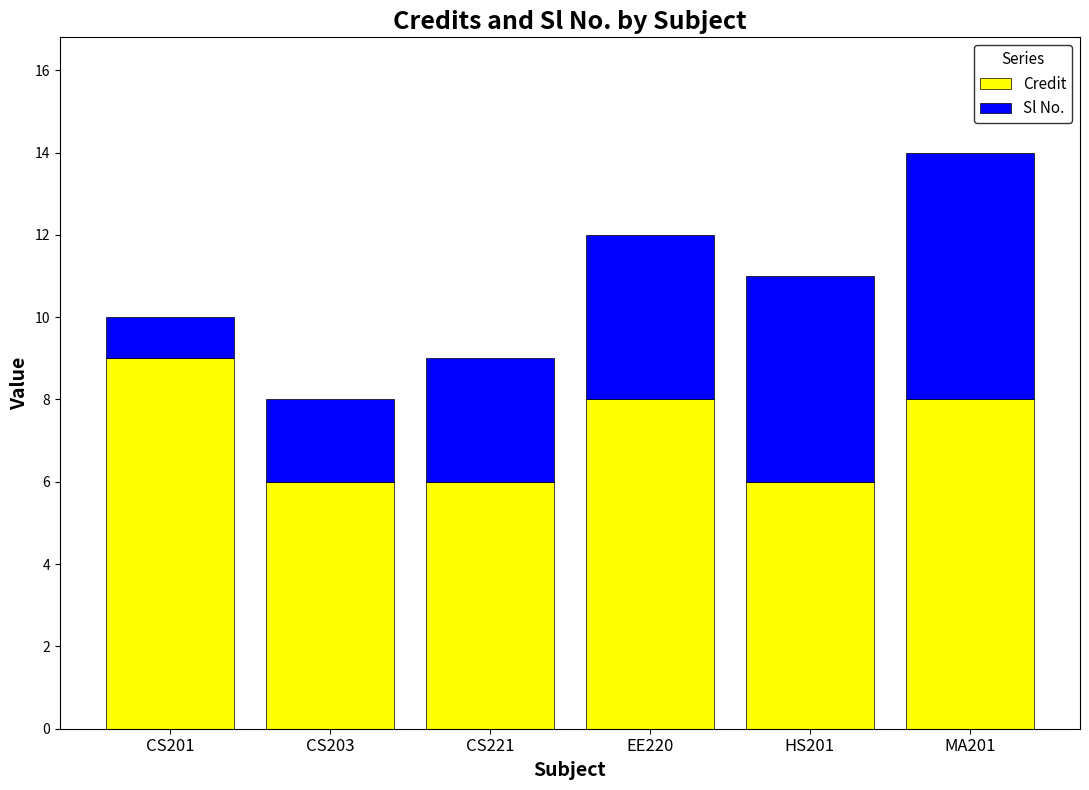

Reading right to left, transcribe the values for Credit.

MA201=8	HS201=6	EE220=8	CS221=6	CS203=6	CS201=9